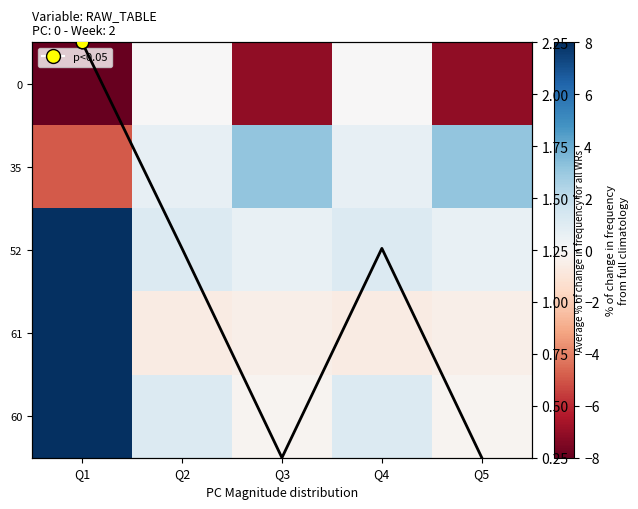

True or false: 60 has a value of 1.7 at Q2.

False